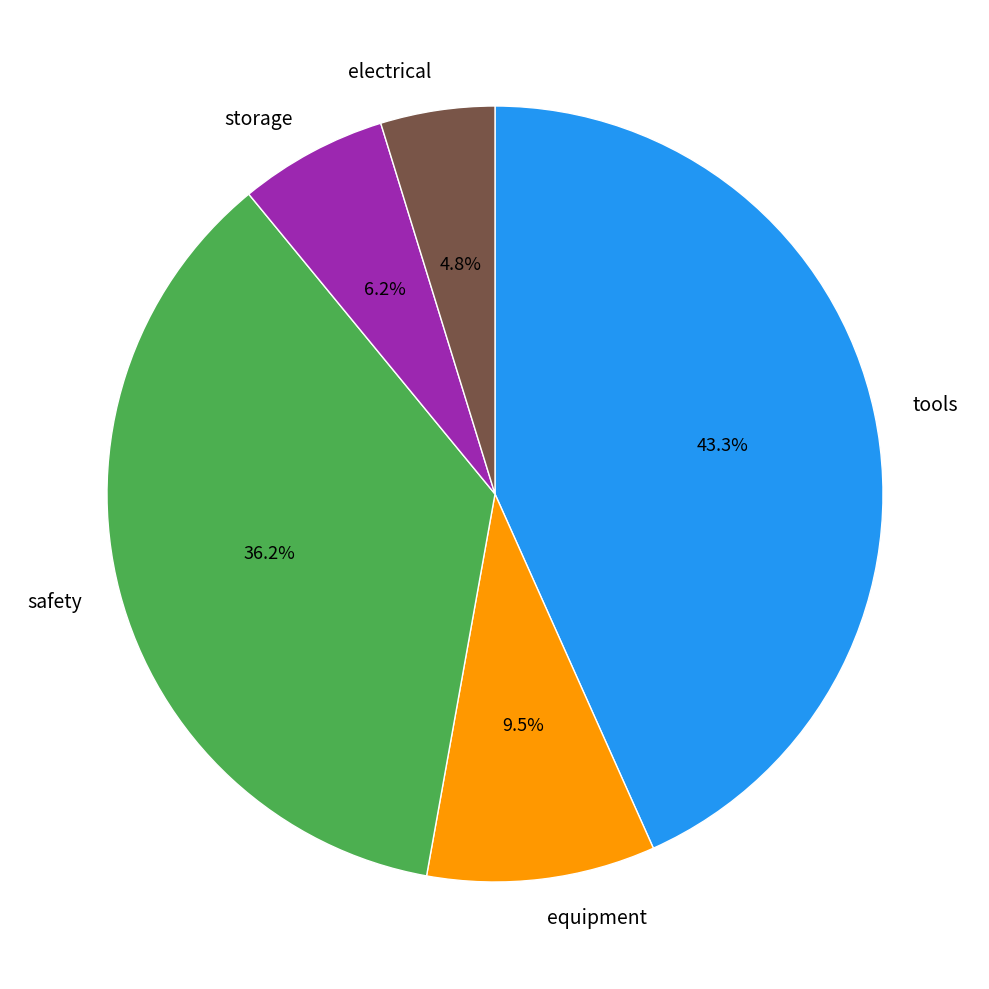

Rank the categories by value from lowest to highest.

electrical, storage, equipment, safety, tools